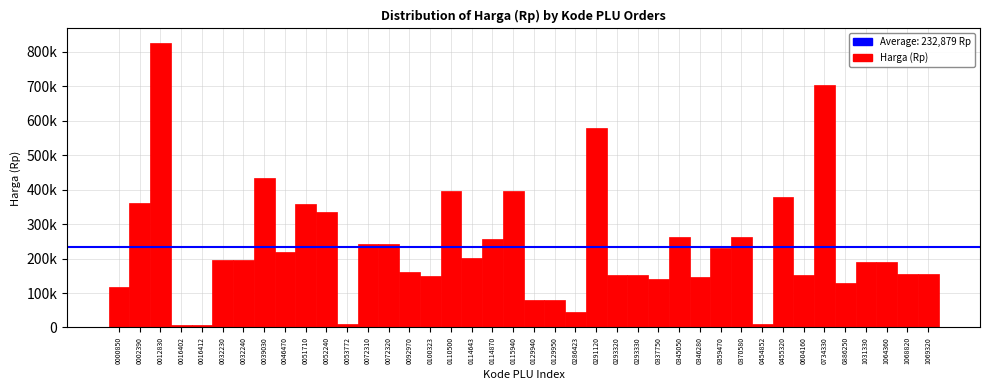

Does the chart contain any negative values?

No